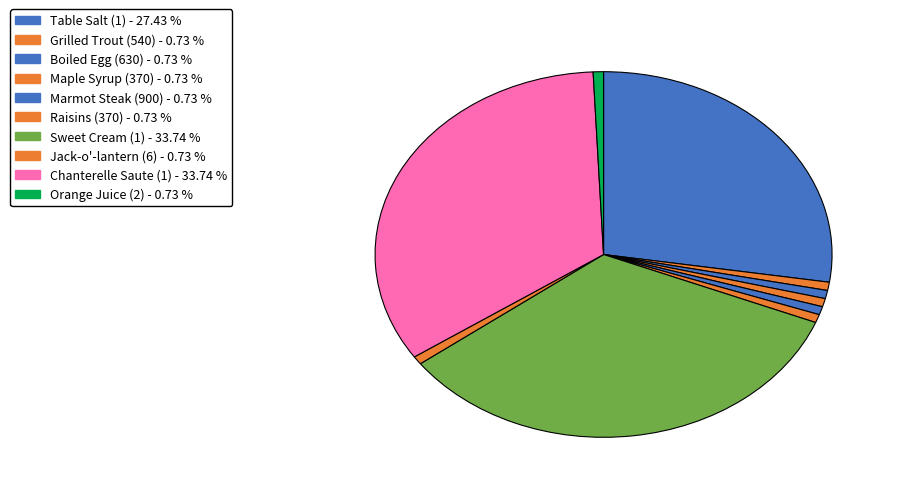

How many slices are in this pie chart?

10